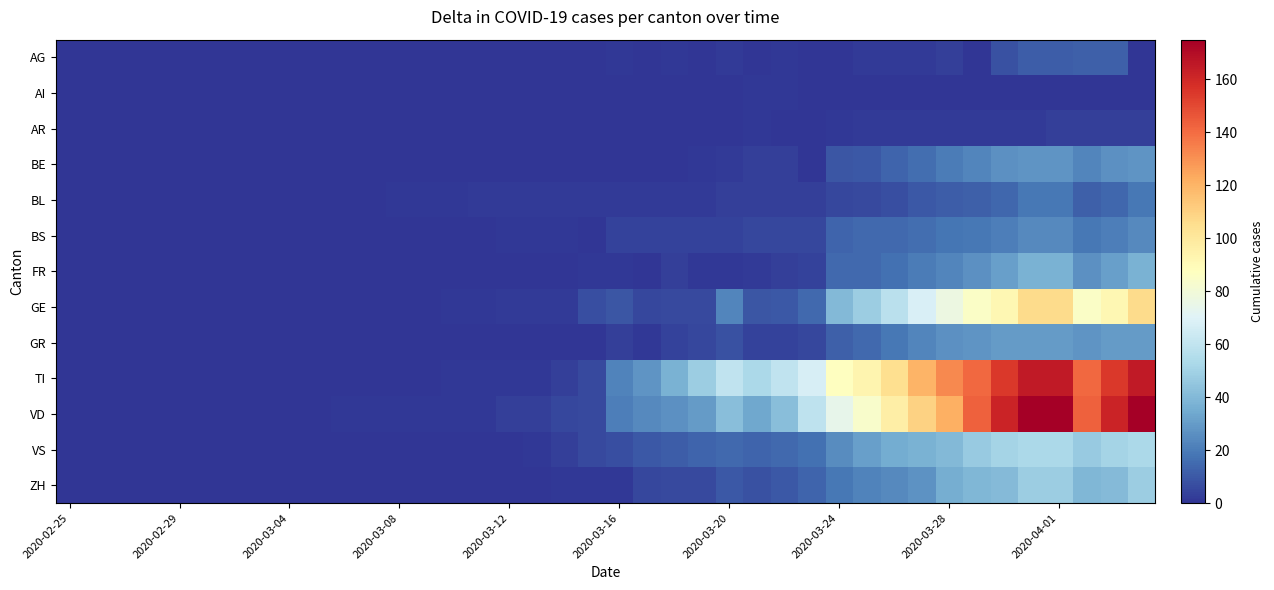

Reading right to left, transcribe all the data shown in this chart.

AG: 0	12	12	11	11	8	0	3	2	2	2	0	0	1	0	2	0	1	0	1	0	0	0	0	0	0	0	0	0	0	0	0	0	0	0	0	0	0	0	0
AI: 0	0	0	0	0	0	0	0	0	0	0	0	0	1	1	0	0	0	0	0	0	0	0	0	0	0	0	0	0	0	0	0	0	0	0	0	0	0	0	0
AR: 3	3	3	3	2	2	2	2	2	2	2	1	0	0	1	0	0	0	0	0	0	0	0	0	0	0	0	0	0	0	0	0	0	0	0	0	0	0	0	0
BE: 28	26	23	28	28	26	23	20	16	13	10	9	0	3	3	2	1	0	0	0	0	0	0	0	0	0	0	0	0	0	0	0	0	0	0	0	0	0	0	0
BL: 19	14	12	19	19	14	12	11	10	7	6	5	3	3	3	3	2	2	2	2	2	2	2	2	2	1	1	1	0	0	0	0	0	0	0	0	0	0	0	0
BS: 24	21	19	24	24	21	19	18	16	15	15	13	5	5	5	4	4	4	4	4	0	1	1	1	0	0	0	0	0	0	0	0	0	0	0	0	0	0	0	0
FR: 37	31	26	37	37	31	26	23	20	17	15	15	4	3	2	1	1	3	0	1	1	0	0	0	0	0	0	0	0	0	0	0	0	0	0	0	0	0	0	0
GE: 106	92	85	106	106	92	85	77	68	58	48	40	15	10	9	23	6	6	5	9	7	2	2	2	1	1	0	0	0	0	0	0	0	0	0	0	0	0	0	0
GR: 30	30	28	30	30	30	28	26	23	19	15	12	5	4	4	8	5	4	1	3	0	0	0	0	0	0	0	0	0	0	0	0	0	0	0	0	0	0	0	0
TI: 165	155	141	165	165	155	141	132	120	105	93	87	67	60	53	60	48	37	28	22	6	3	1	1	1	1	0	0	0	0	0	0	0	0	0	0	0	0	0	0
VD: 175	162	143	175	175	162	143	121	110	97	84	74	59	42	34	42	30	26	24	21	6	5	3	3	1	1	1	1	1	1	0	0	0	0	0	0	0	0	0	0
VS: 53	51	47	53	53	51	47	40	37	35	31	25	17	15	13	15	13	11	10	7	6	3	1	0	0	0	0	0	0	0	0	0	0	0	0	0	0	0	0	0
ZH: 48	41	39	48	48	41	39	36	27	24	22	19	13	10	8	10	6	6	5	1	1	1	0	0	0	0	0	0	0	0	0	0	0	0	0	0	0	0	0	0